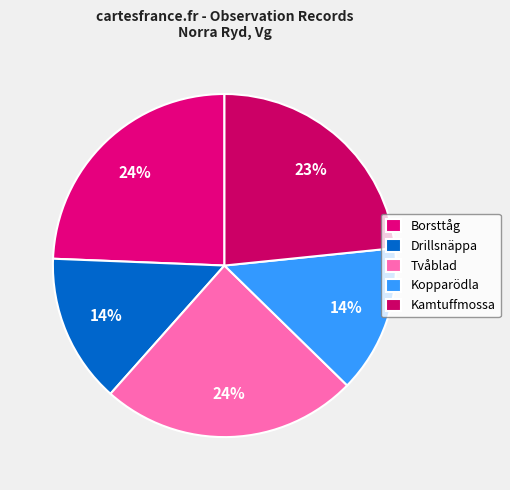

What portion of the pie excludes Kopparödla?

86.1%